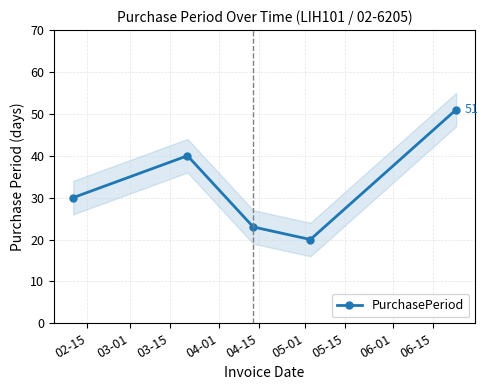

What is the value of the PurchasePeriod point at the 4th from the left?

20